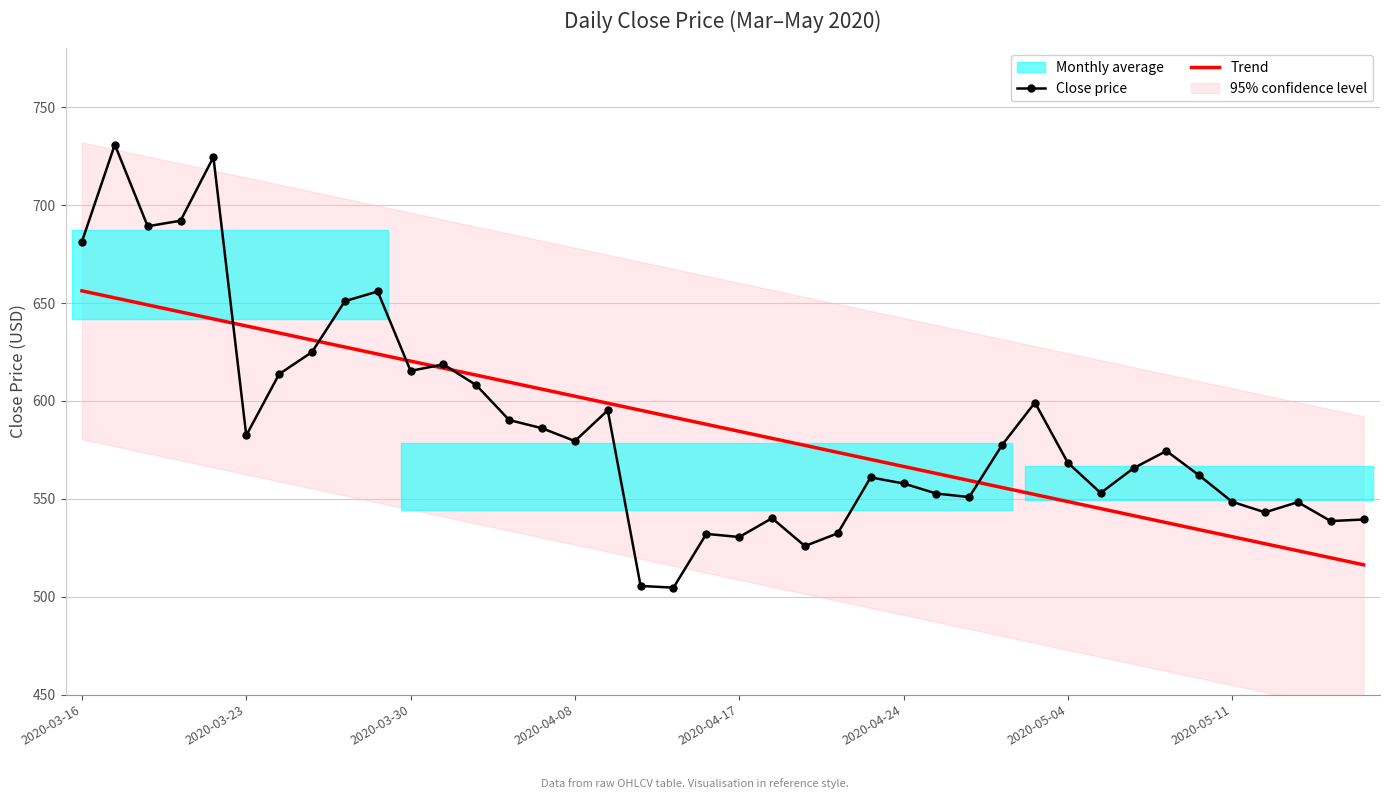

What value does the Close price series have at 2020-03-30?

615.4